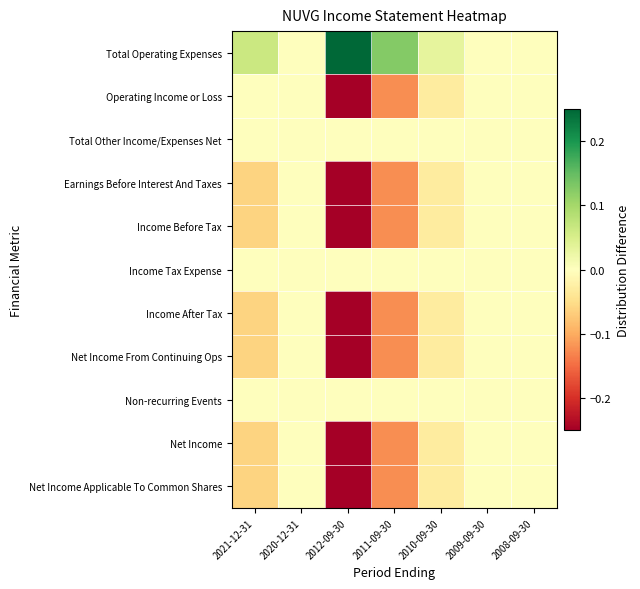

At which category is the sum across all series the highest?

2020-12-31